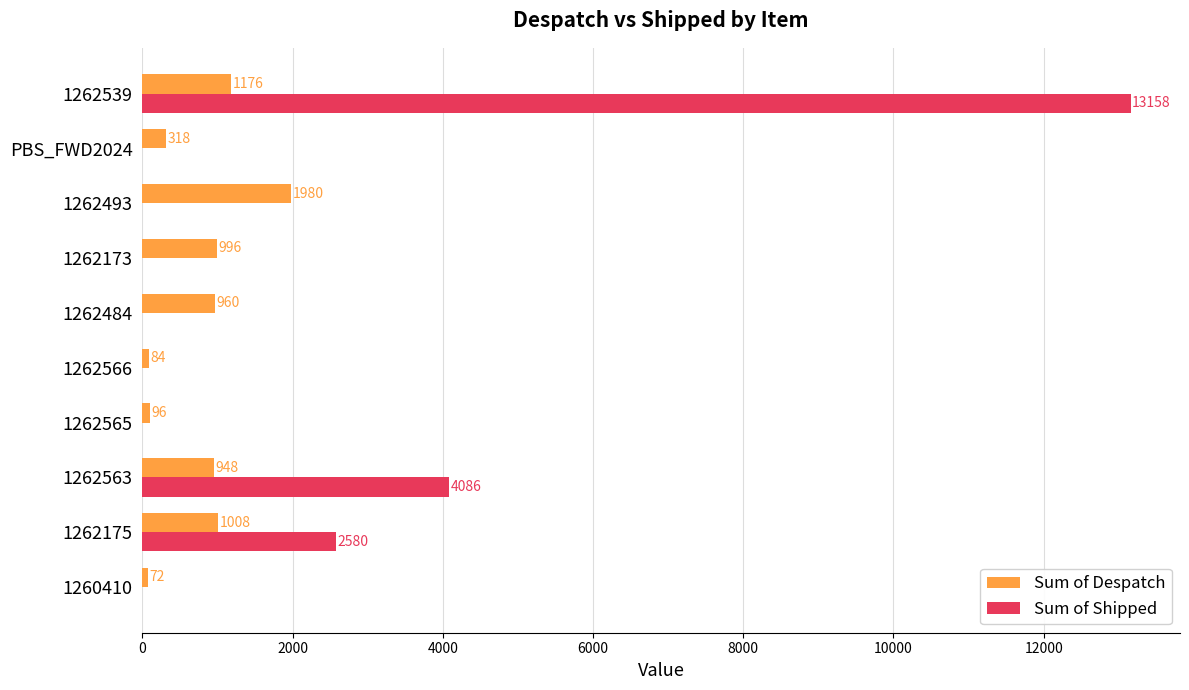

How many categories are shown in the chart?

10